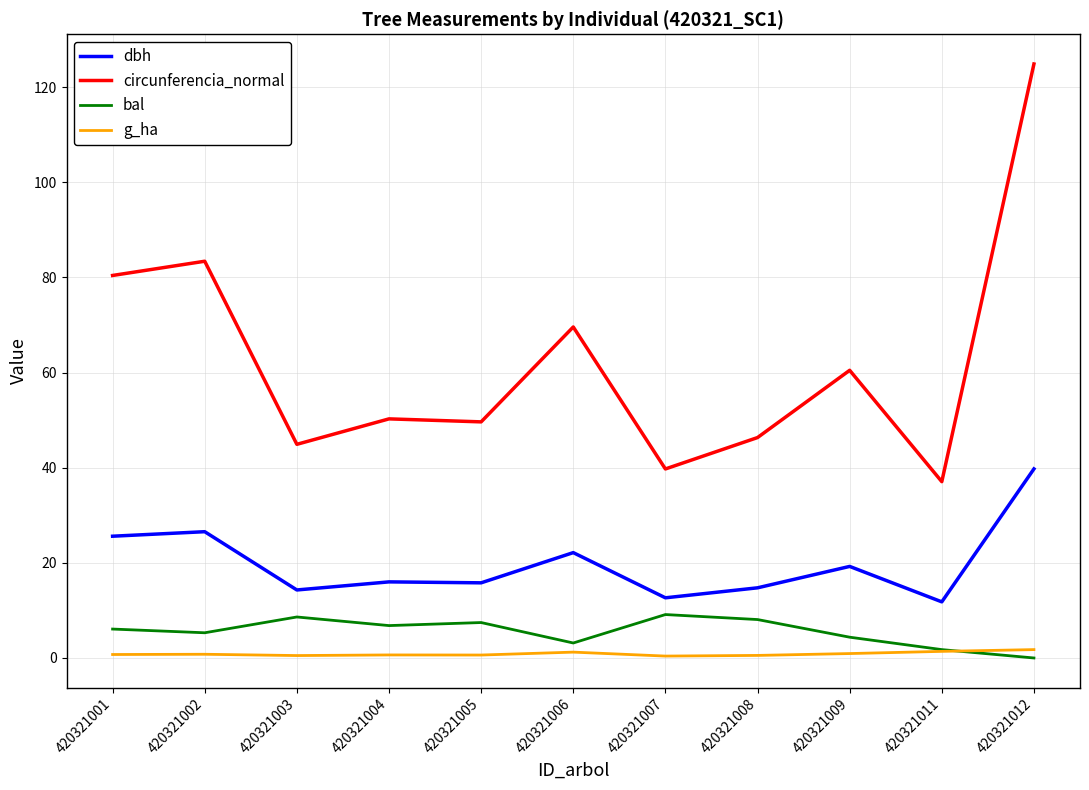

What is the lowest value of the g_ha series?

0.4